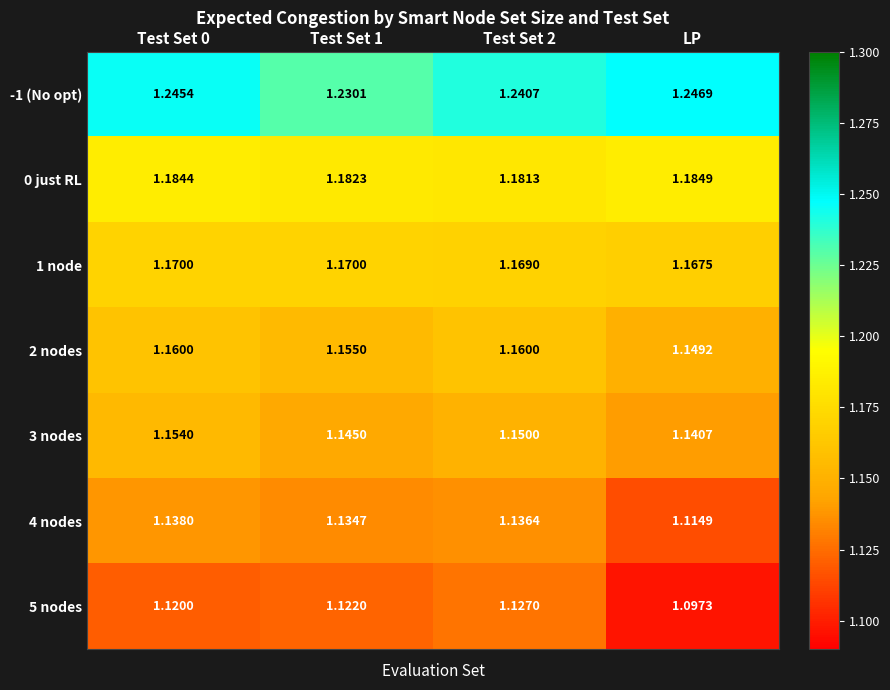

At which label is 3 nodes closest to 1?

LP